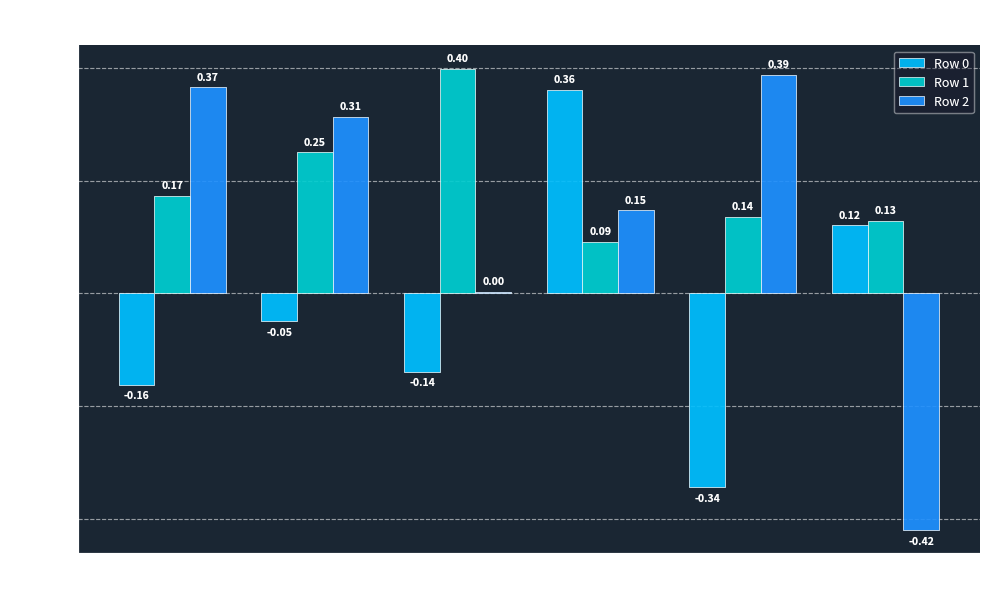

Between 1 and 5, which series saw the biggest shift?

Row 2